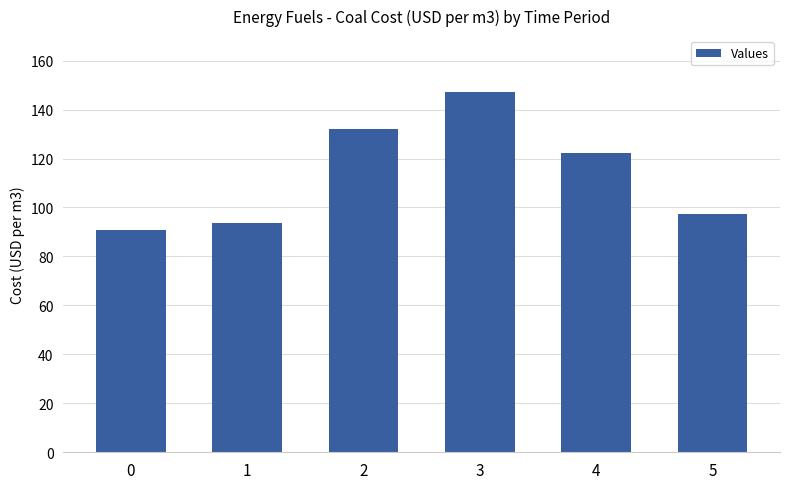

How many bars are there in total?

6